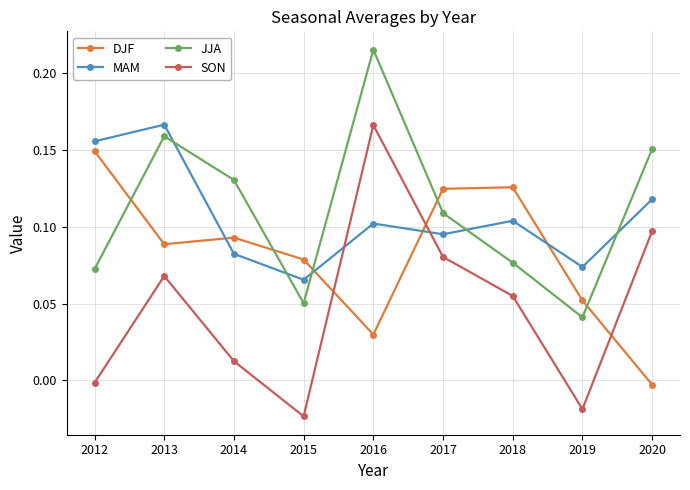

How many lines are shown in the chart?

4